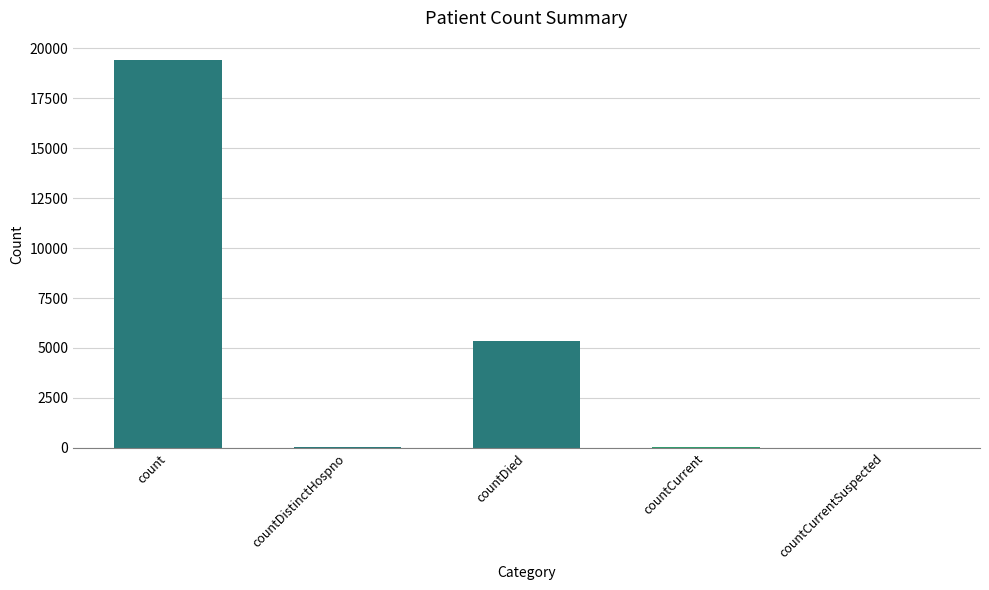

The chart shows a value of -10298 at countCurrentSuspected. True or false?

False